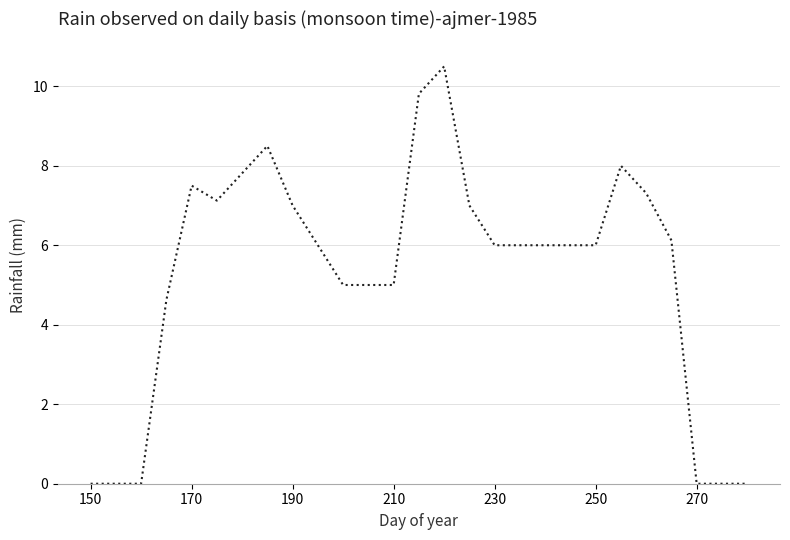

What is the difference between the maximum and minimum values?

10.5